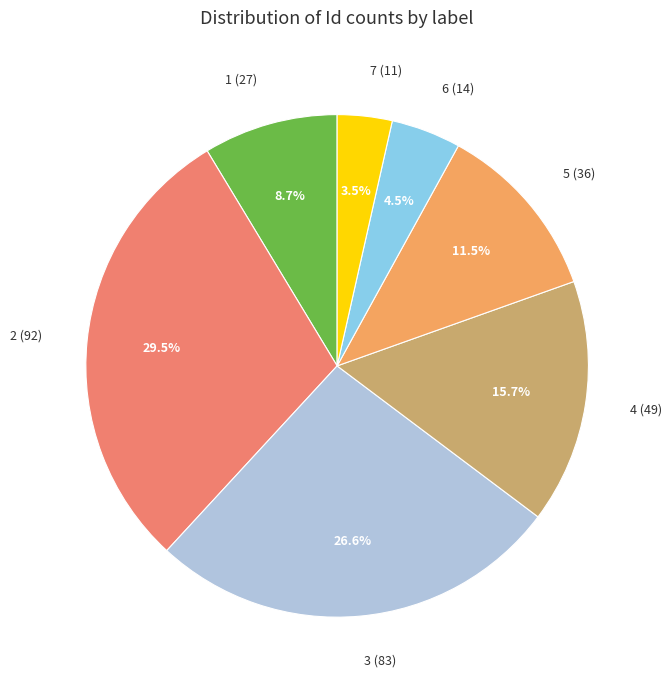

How many slices are in this pie chart?

7